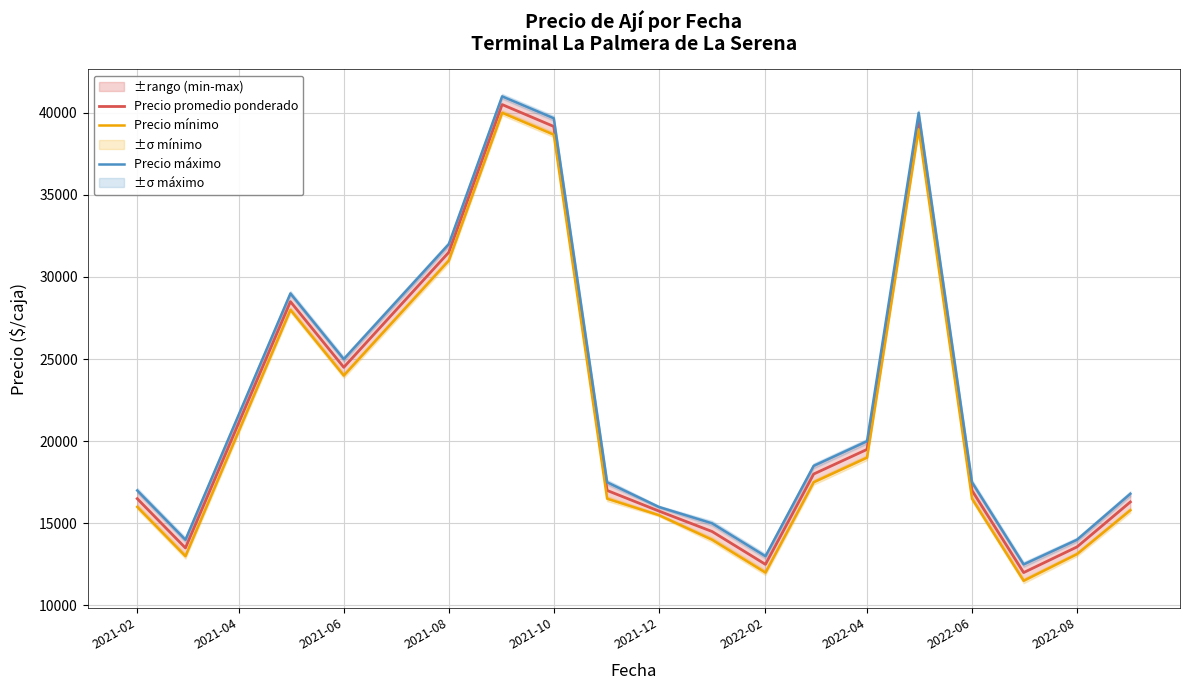

What is the minimum value for Precio promedio ponderado?

12000.0